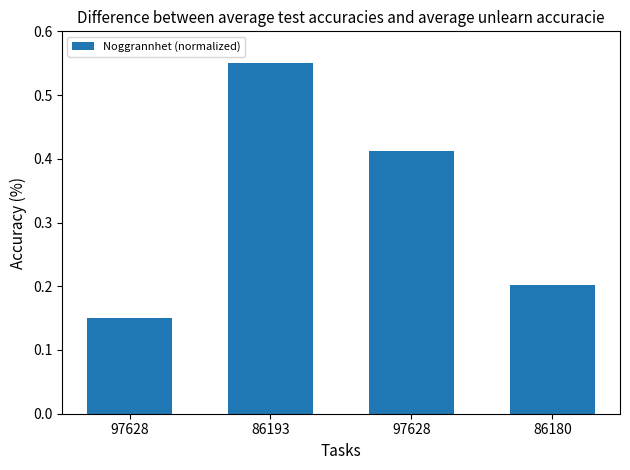

What is the difference between the maximum and minimum values?

0.4